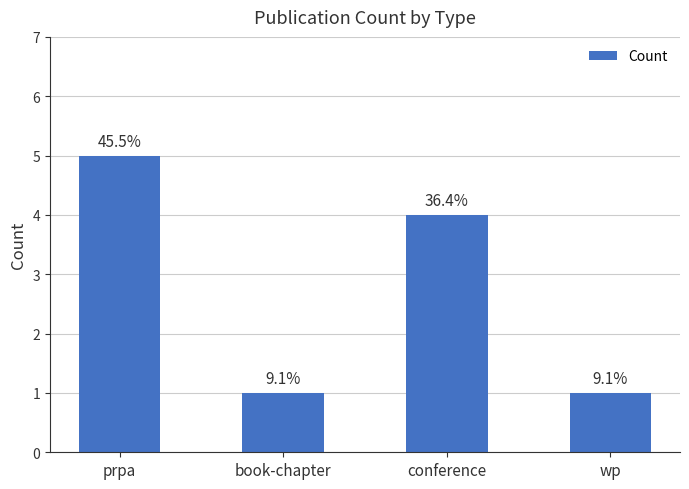

Reading left to right, extract all data points from this chart.

5	1	4	1